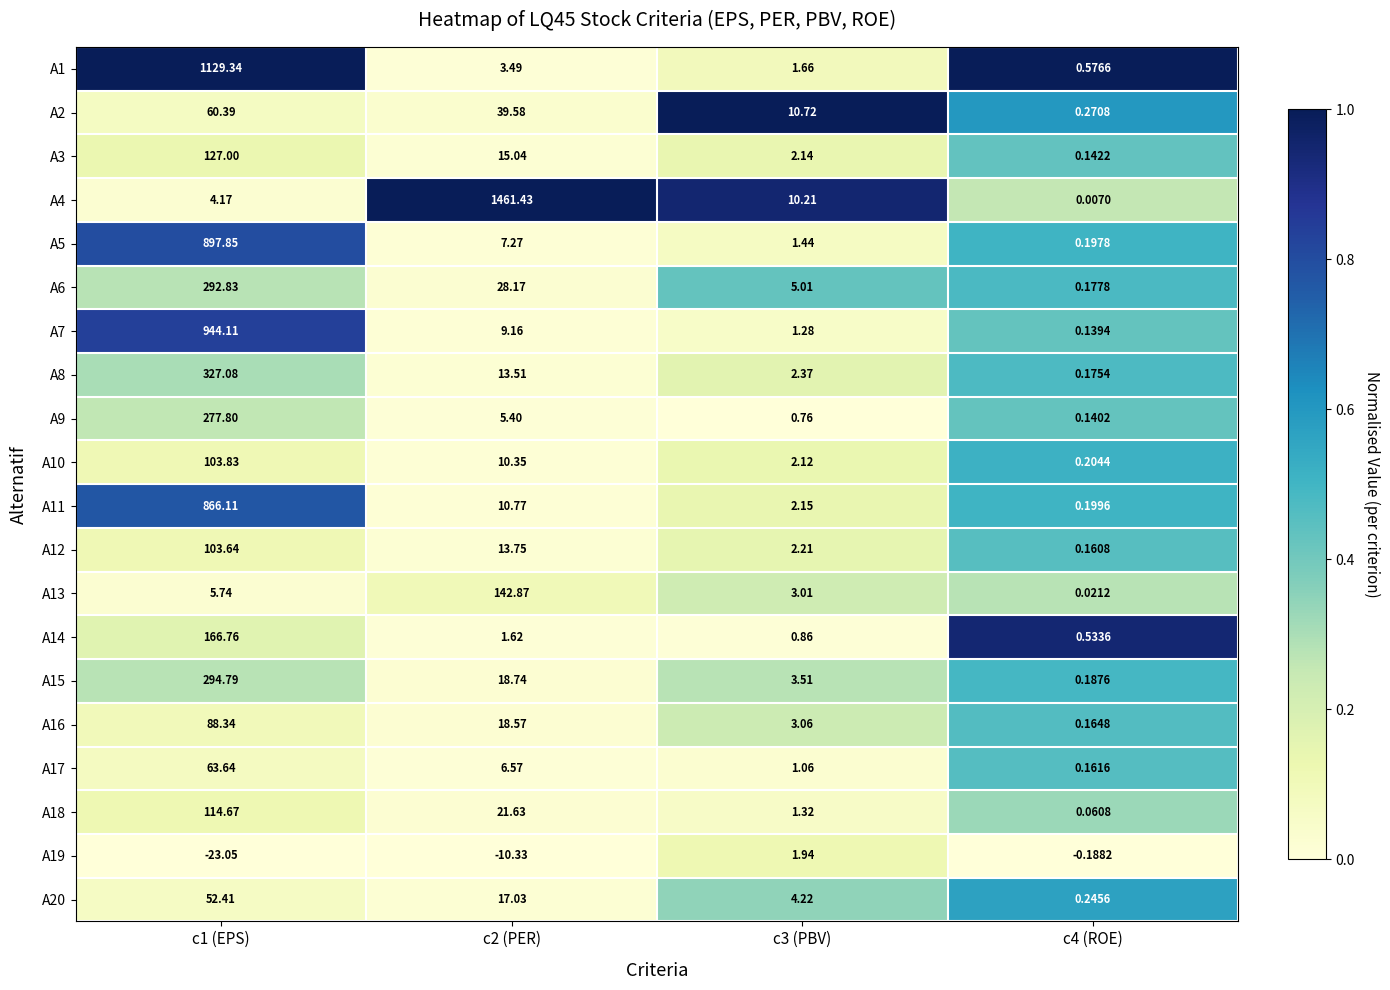

At how many categories does at least one series exceed 0?

4